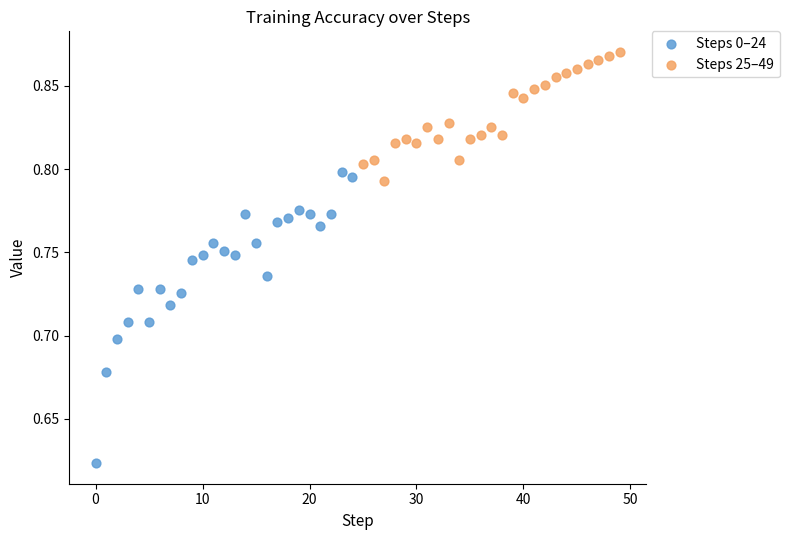

Which series has the widest spread of Y values?

Steps 0–24